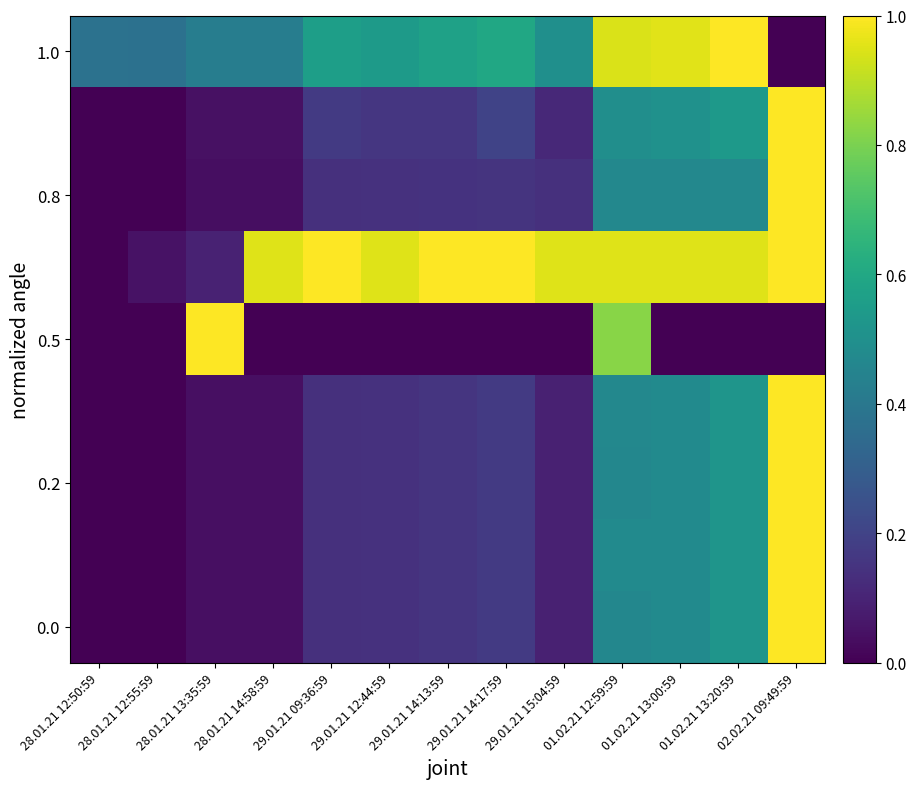

How many categories are shown in the chart?

13